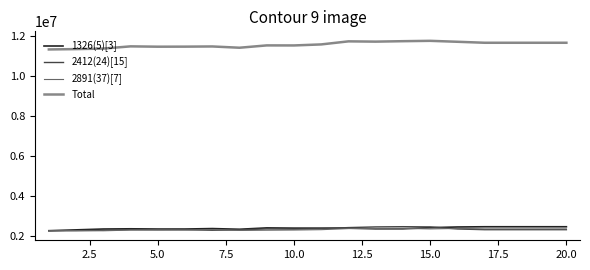

What is the highest value of the 1326(5)[3] series?

2463503